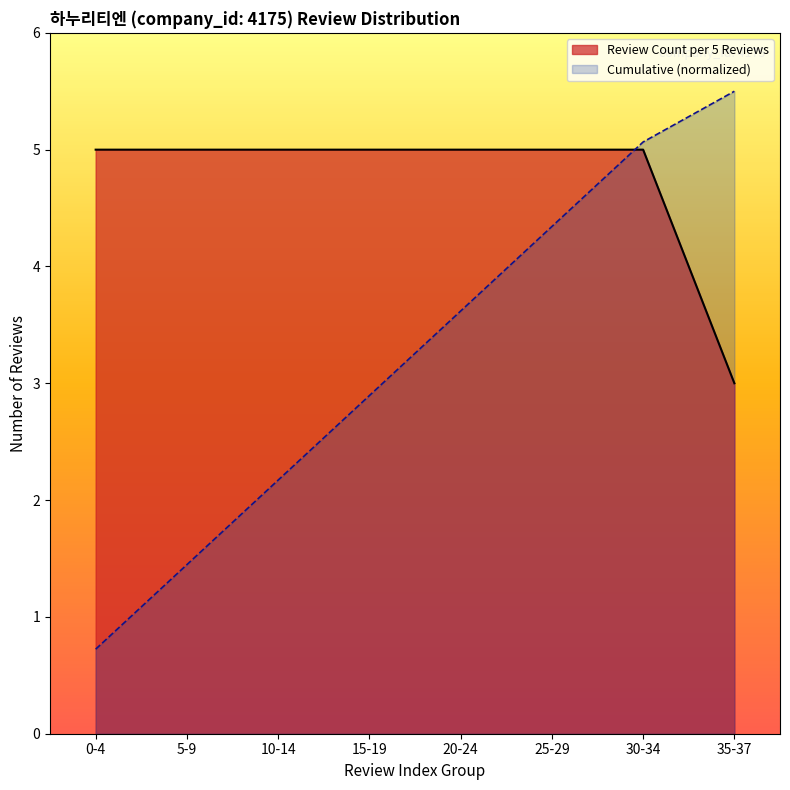

Reading left to right, transcribe all the data shown in this chart.

5	5	5	5	5	5	5	3